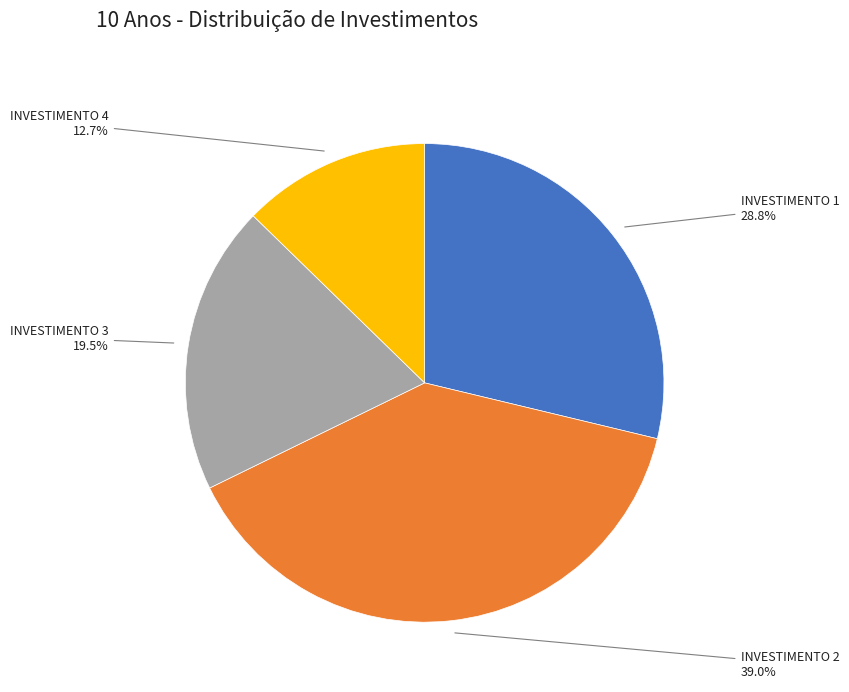

Count the number of slices in the pie.

4